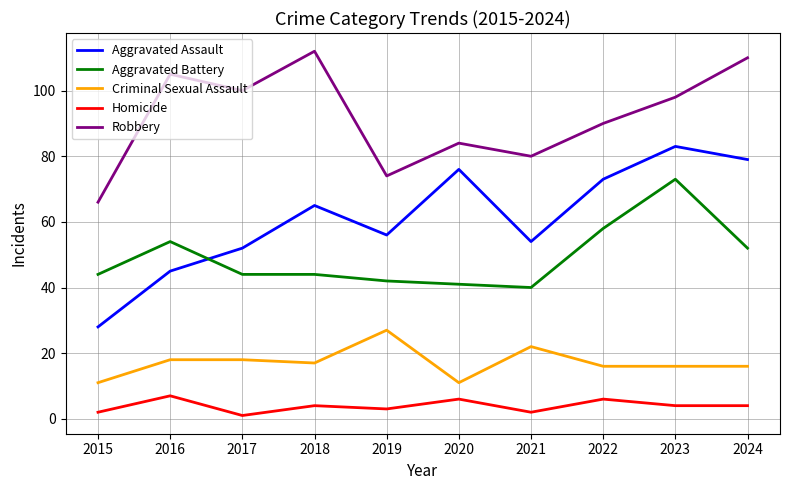

Which series changed the most between 2019 and 2022?

Aggravated Assault